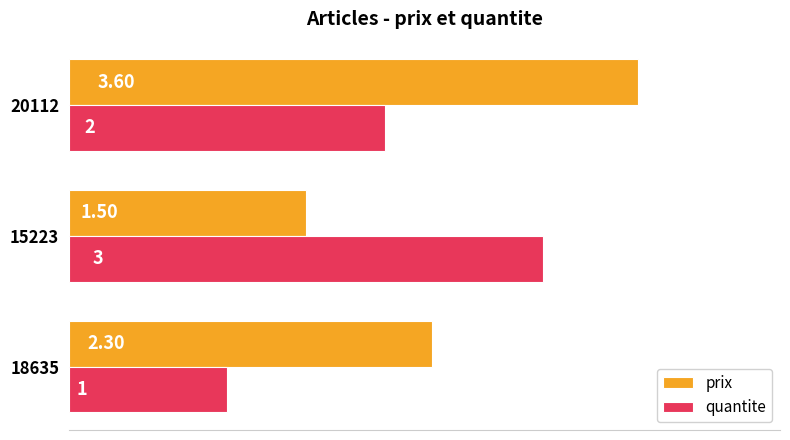

Which series changed the most between 18635 and 20112?

prix